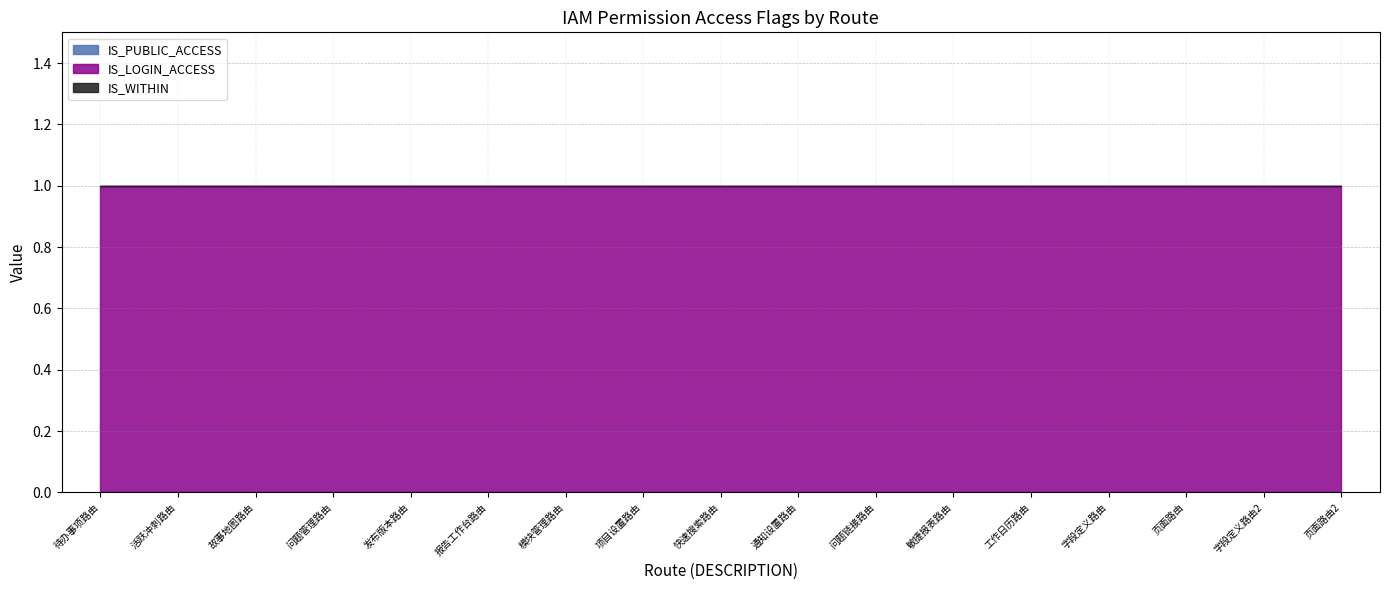

True or false: IS_LOGIN_ACCESS and IS_PUBLIC_ACCESS intersect in this chart.

False